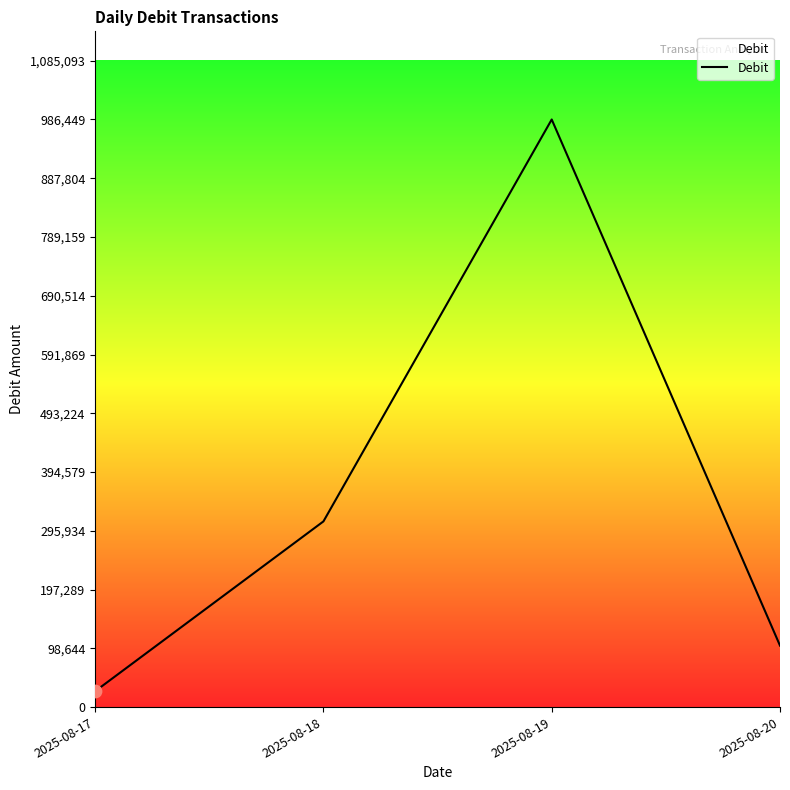

What is the change in value from 2025-08-17 to 2025-08-19?

+959799